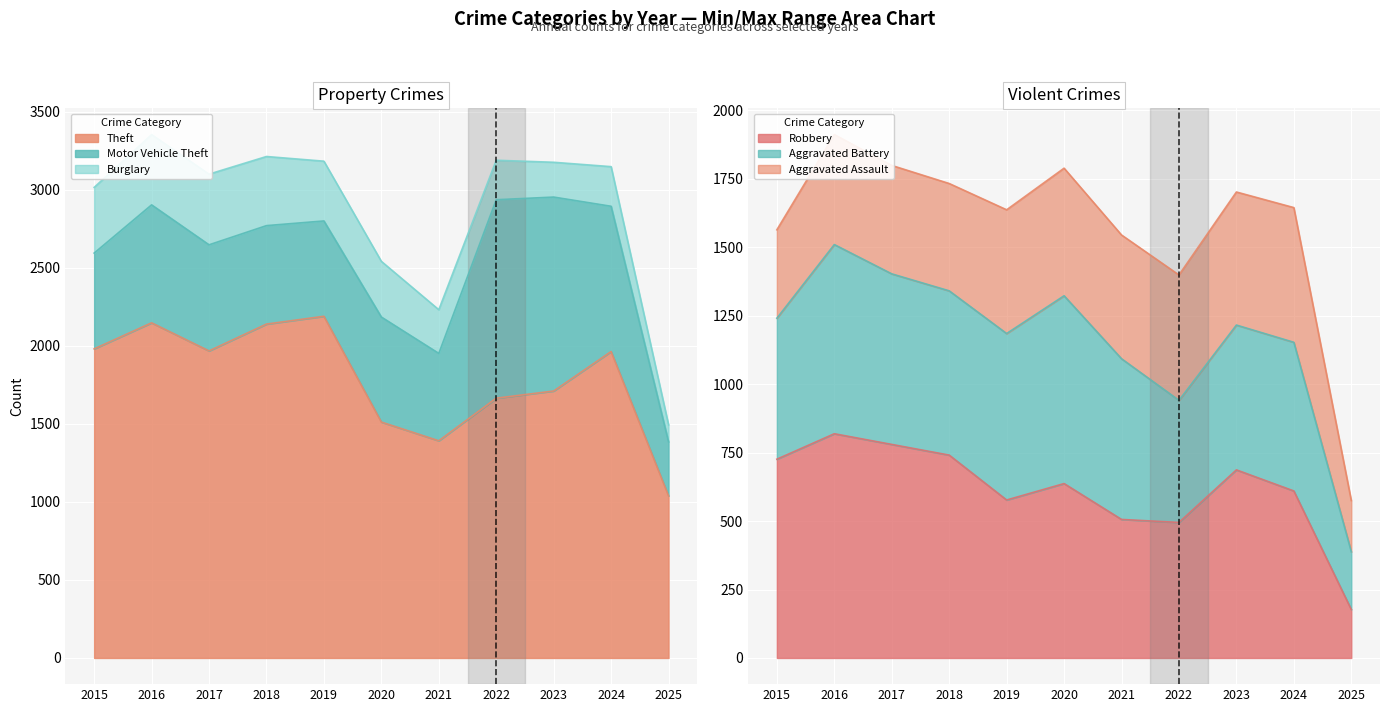

What is the approximate value of Theft at 2016, to the nearest 10?

2150